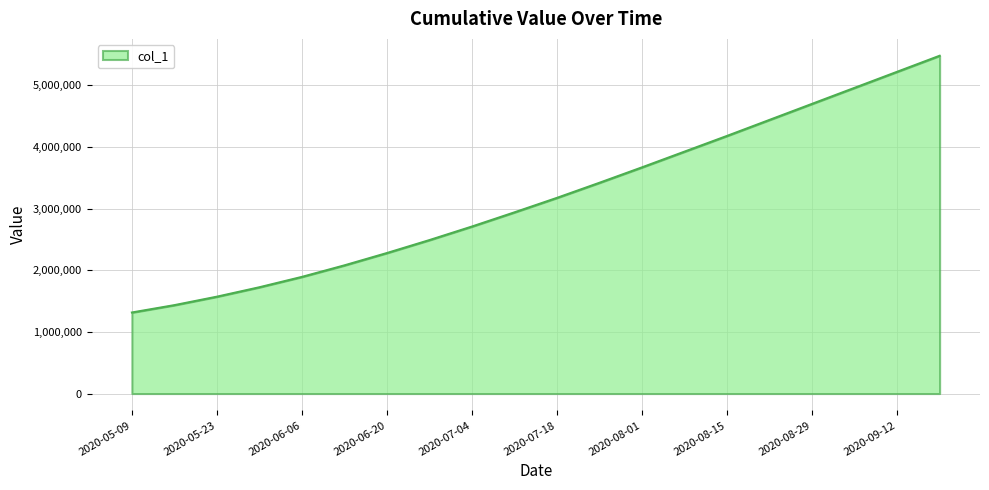

What is the difference between the maximum and minimum values?

4164901.0